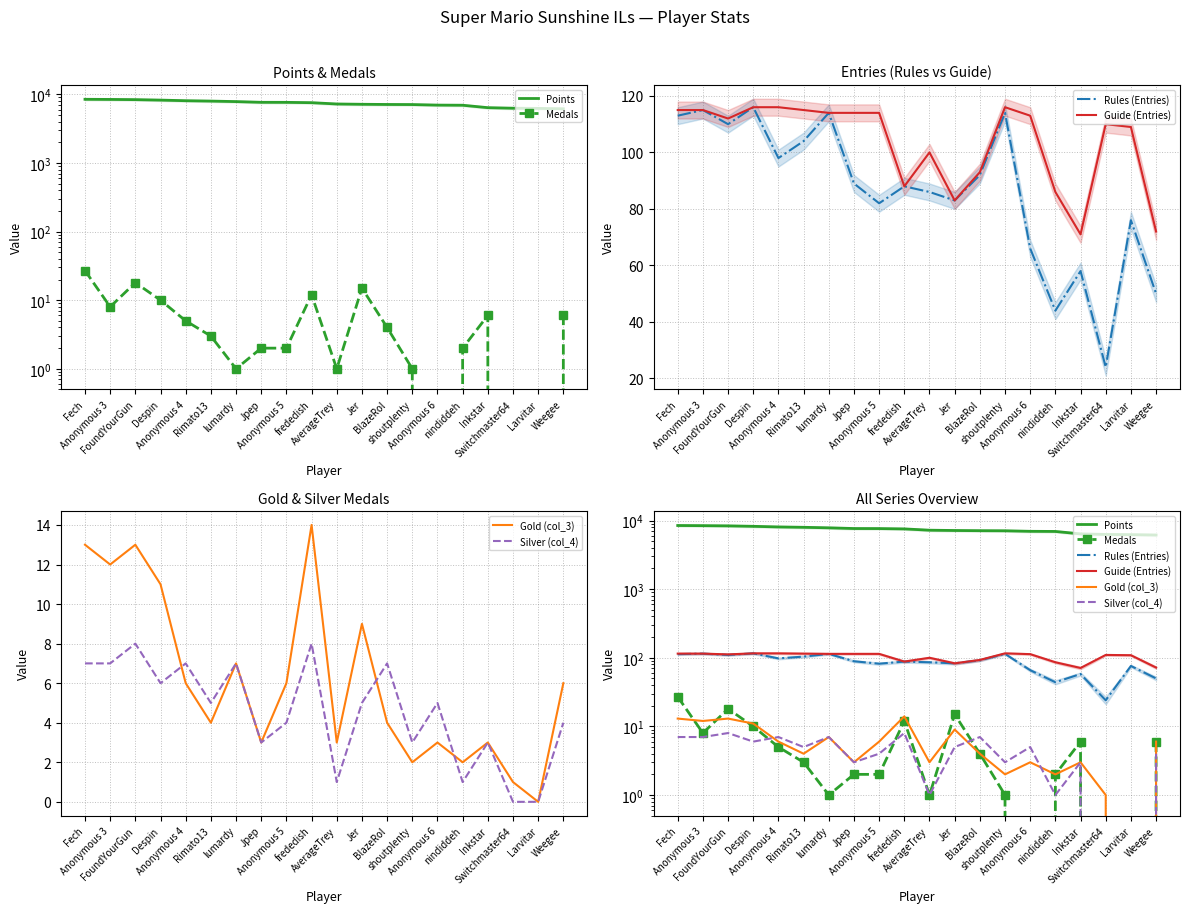

At which label does Silver (col_4) reach its peak?

FoundYourGun